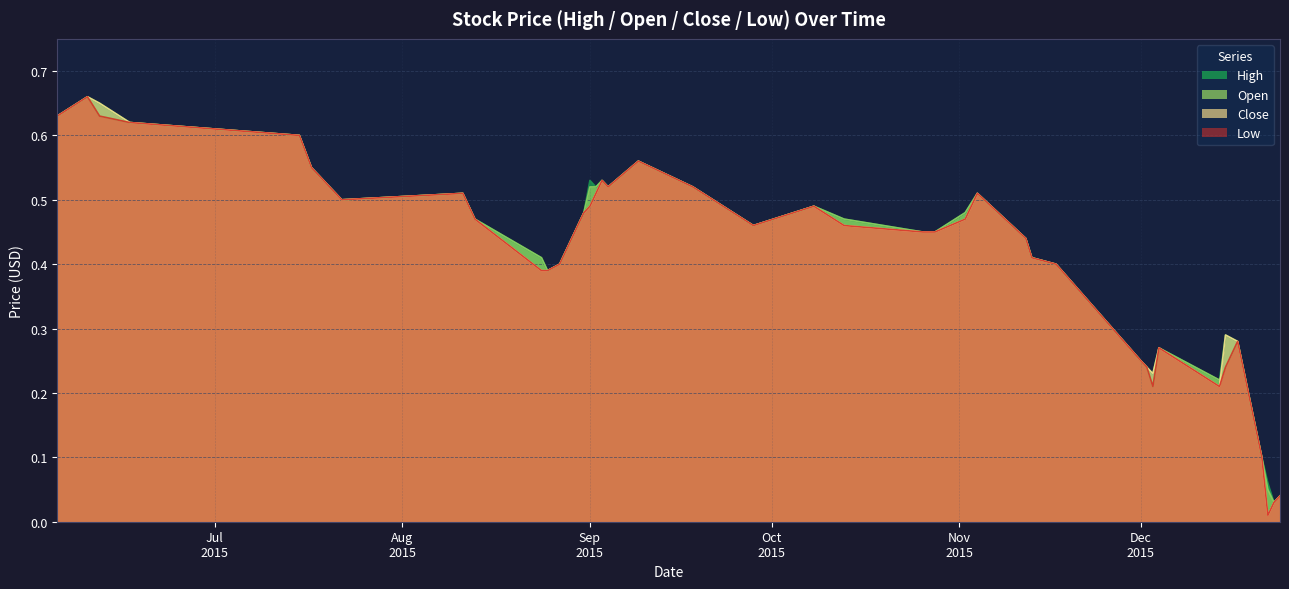

Which series has the largest range (max minus min)?

Close